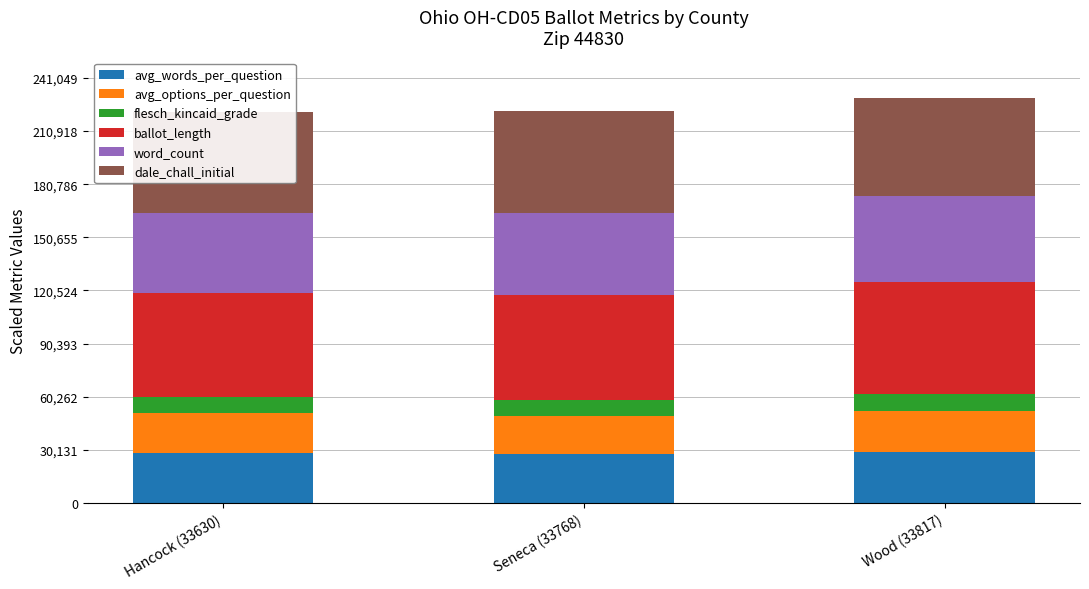

What is the total value across all series at Wood (33817)?

229570.6